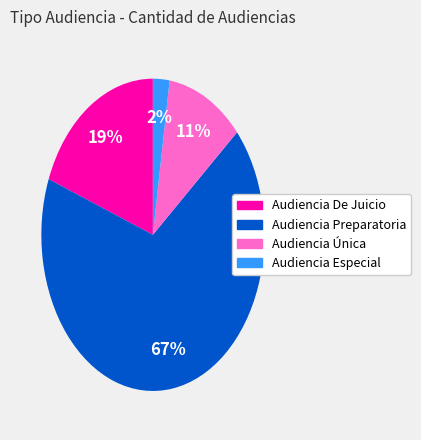

Combined, do Audiencia De Juicio and Audiencia Preparatoria account for over 50%?

Yes